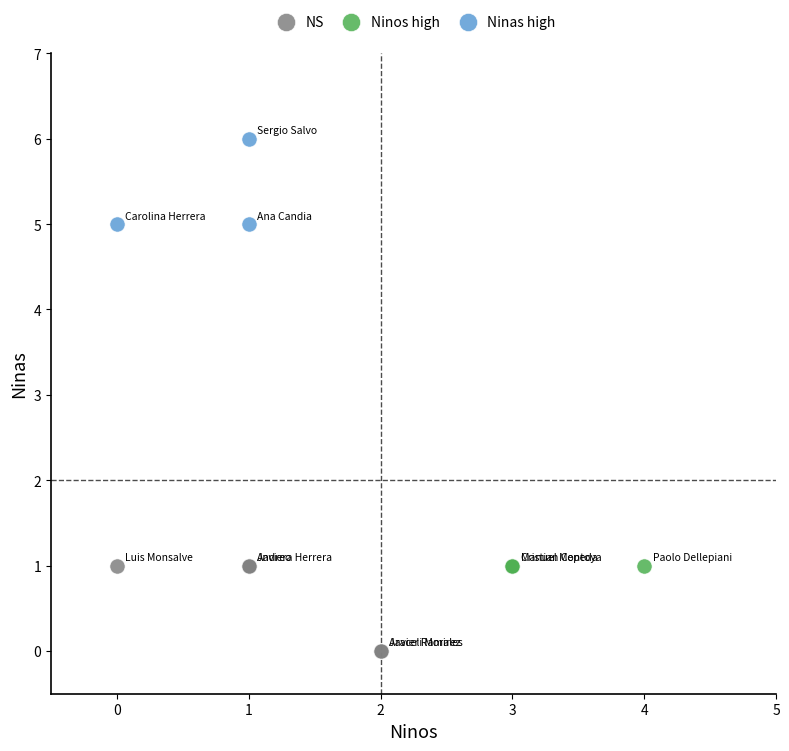

Which series contains the highest Y value?

Ninas high